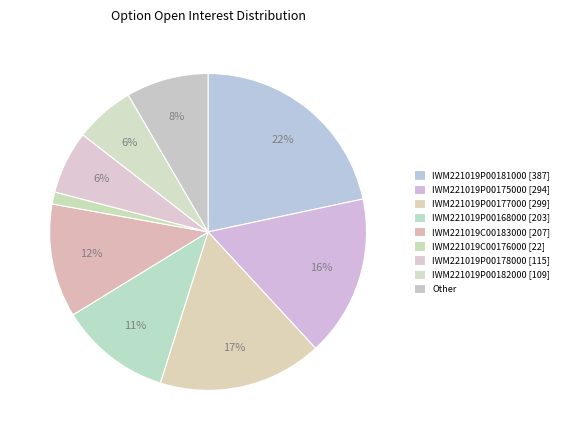

What is the largest slice in the pie chart?

IWM221019P00181000 (387)